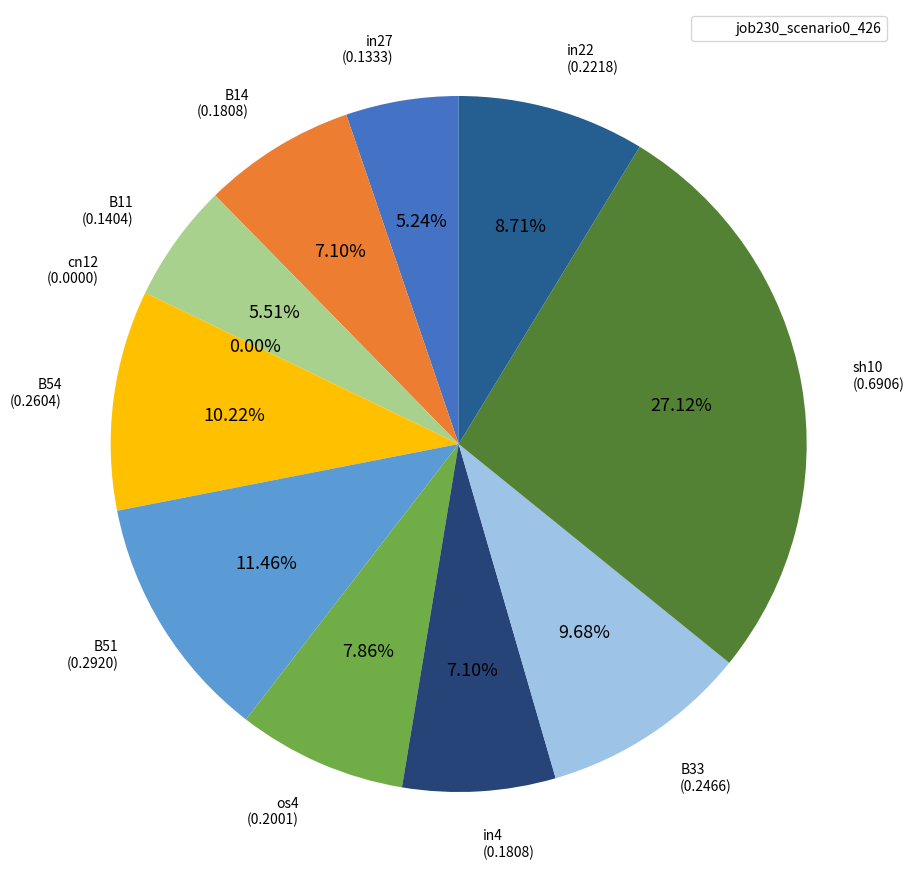

What percentage is the B51 slice, to the nearest percent?

11%